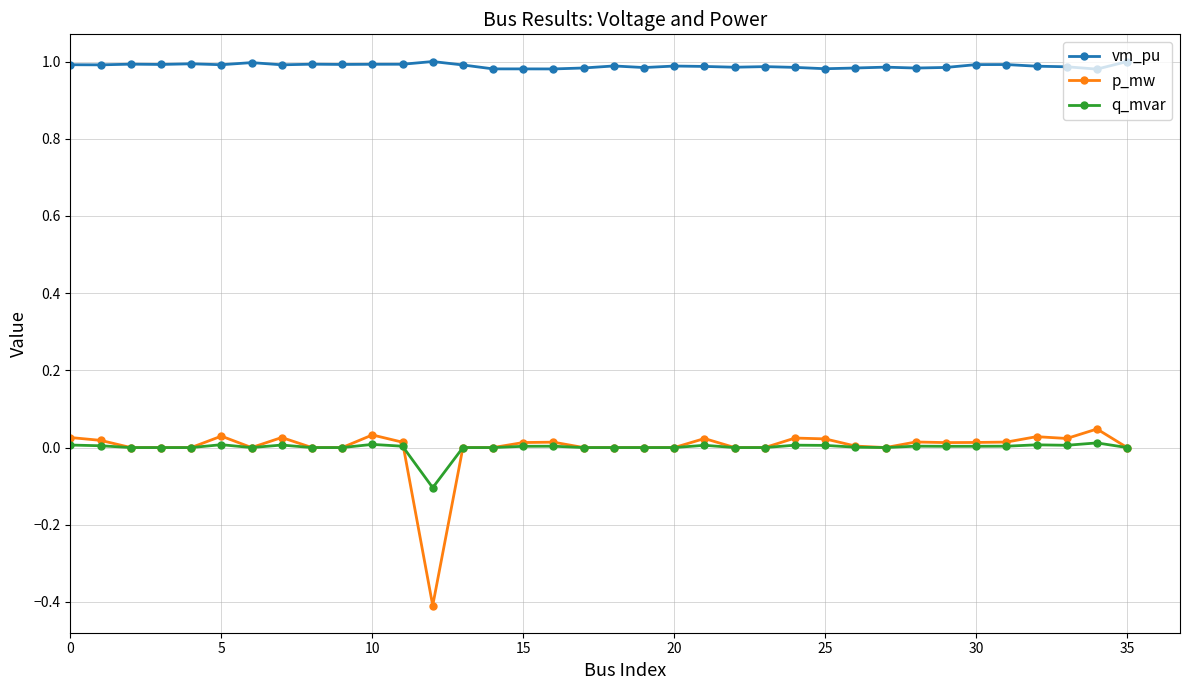

Which series has the largest total across all categories?

vm_pu